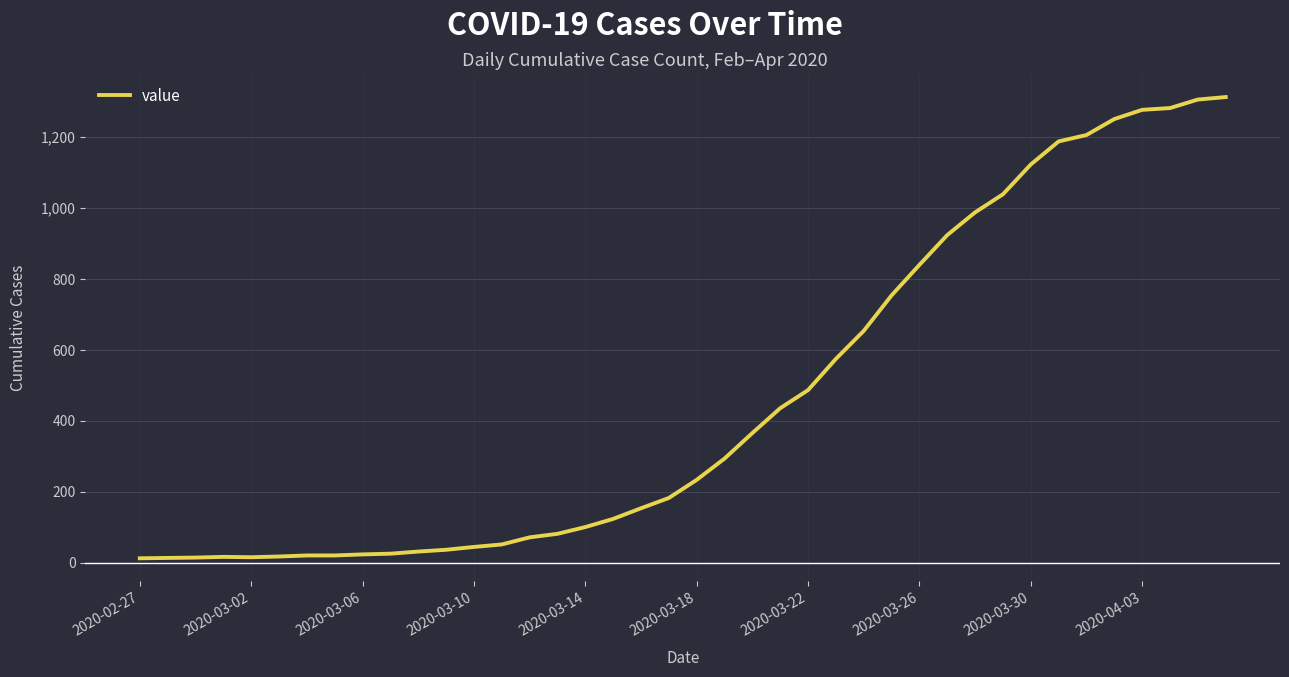

What is the difference between the second highest and minimum values?

1293